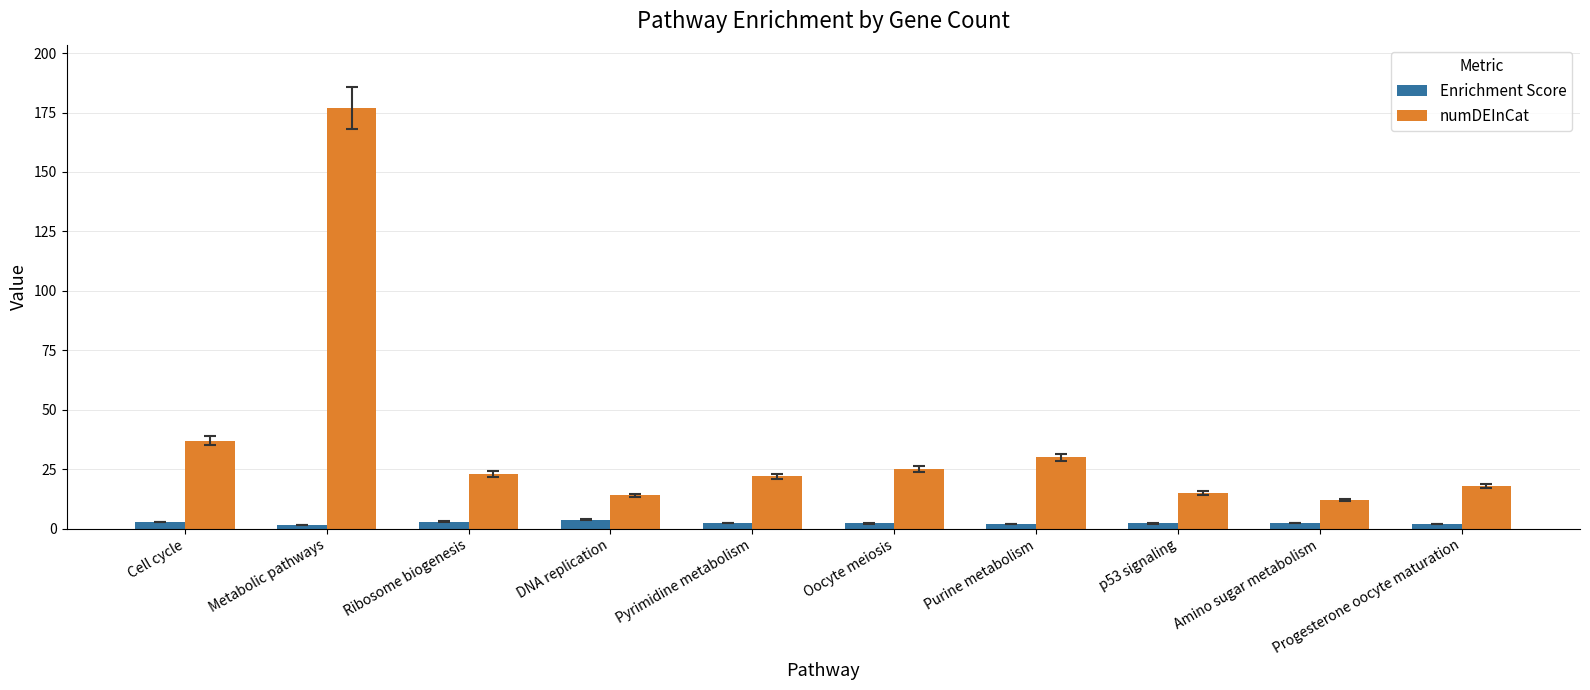

Which series changed the most between Cell cycle and p53 signaling?

numDEInCat